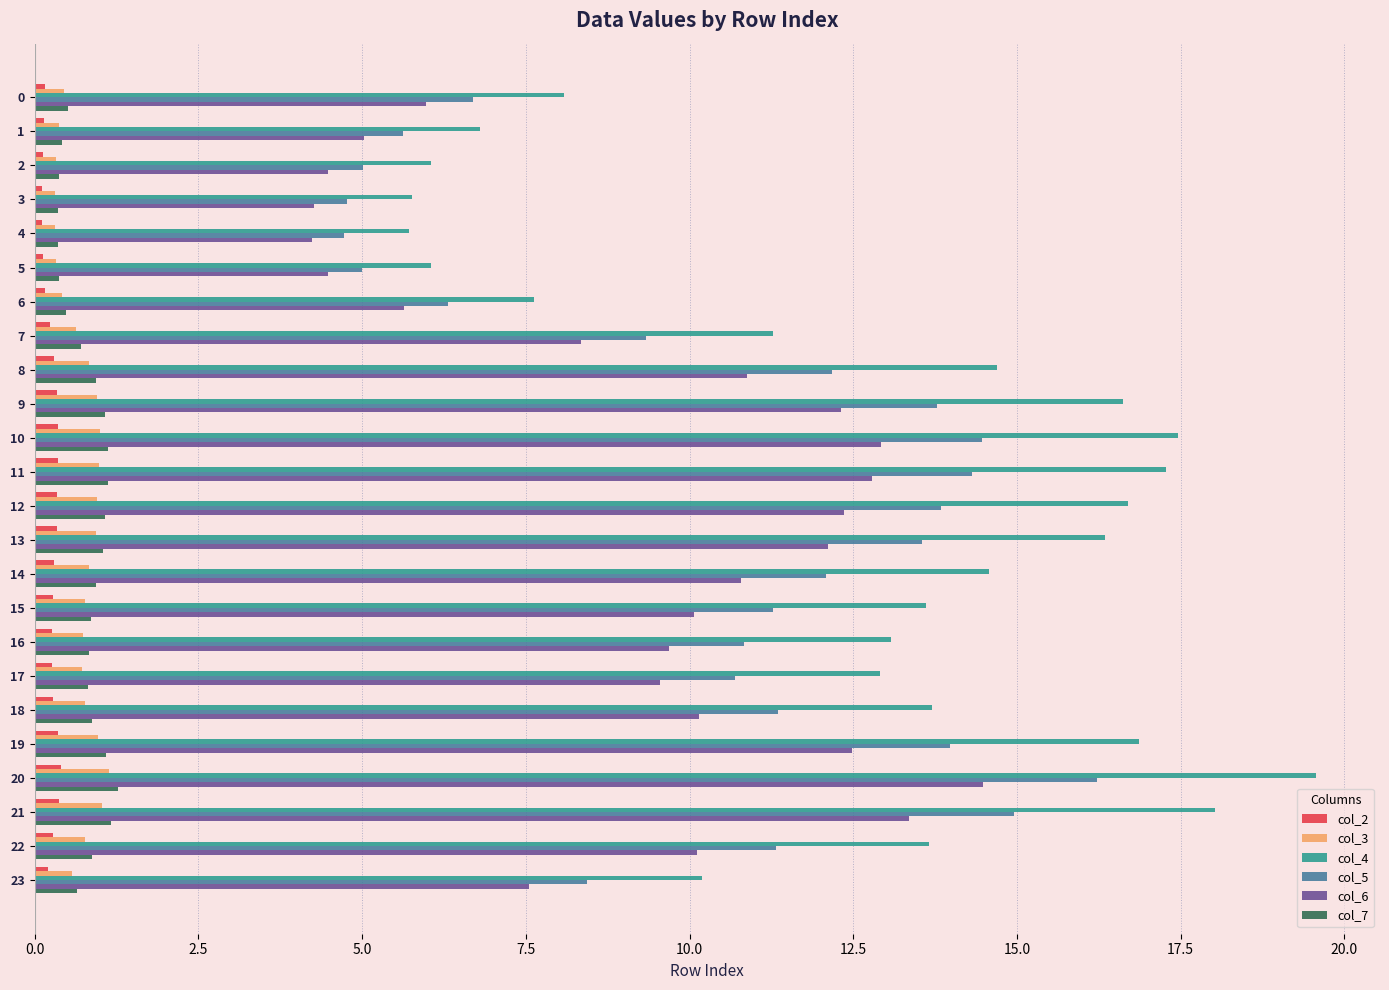

True or false: col_4 has a value of 5.7 at 4.

True